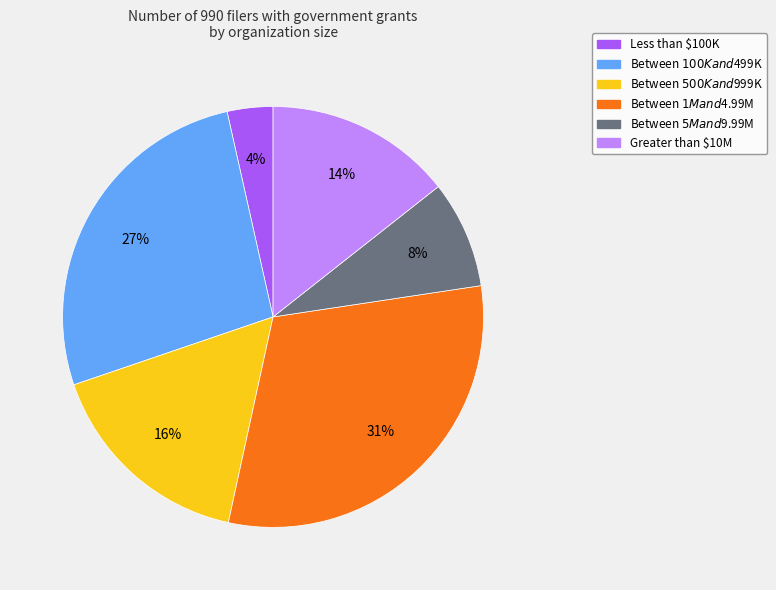

True or false: Between $5M and $9.99M accounts for 16% of the total.

False